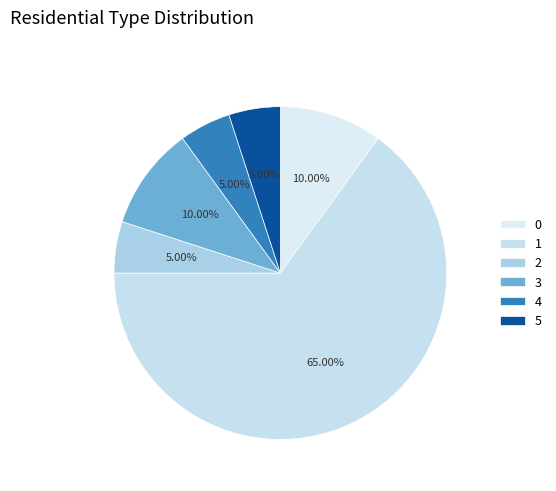

Rank the categories by value from lowest to highest.

2, 4, 5, 0, 3, 1